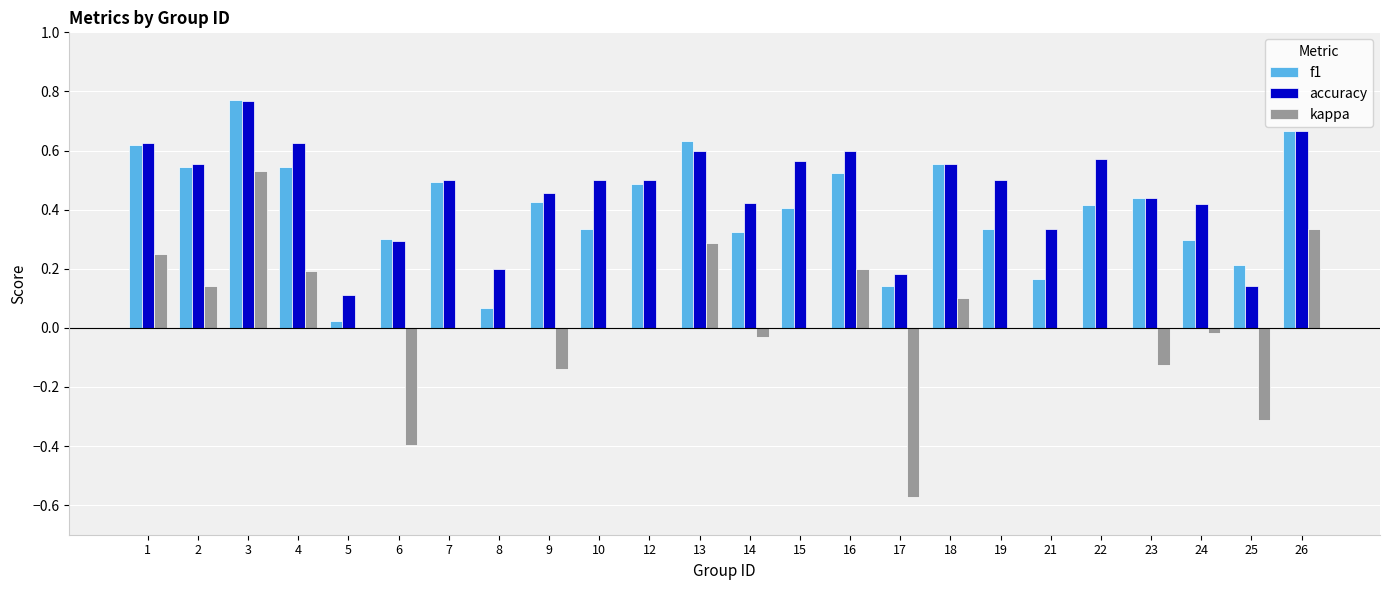

What are all the series names shown in the legend?

f1, accuracy, kappa